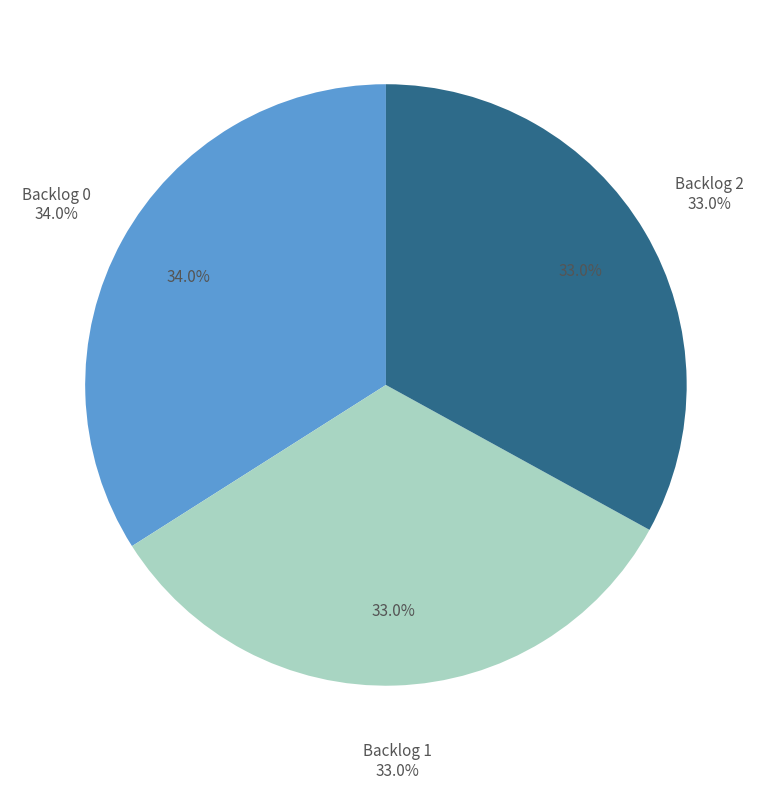

Does Backlog 2 represent more than half of the total?

No